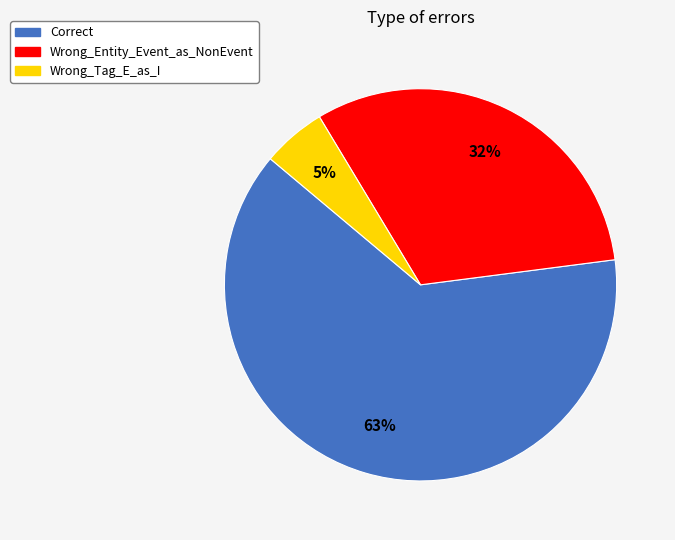

Do Wrong_Entity_Event_as_NonEvent and Correct together represent more than half of the pie?

Yes